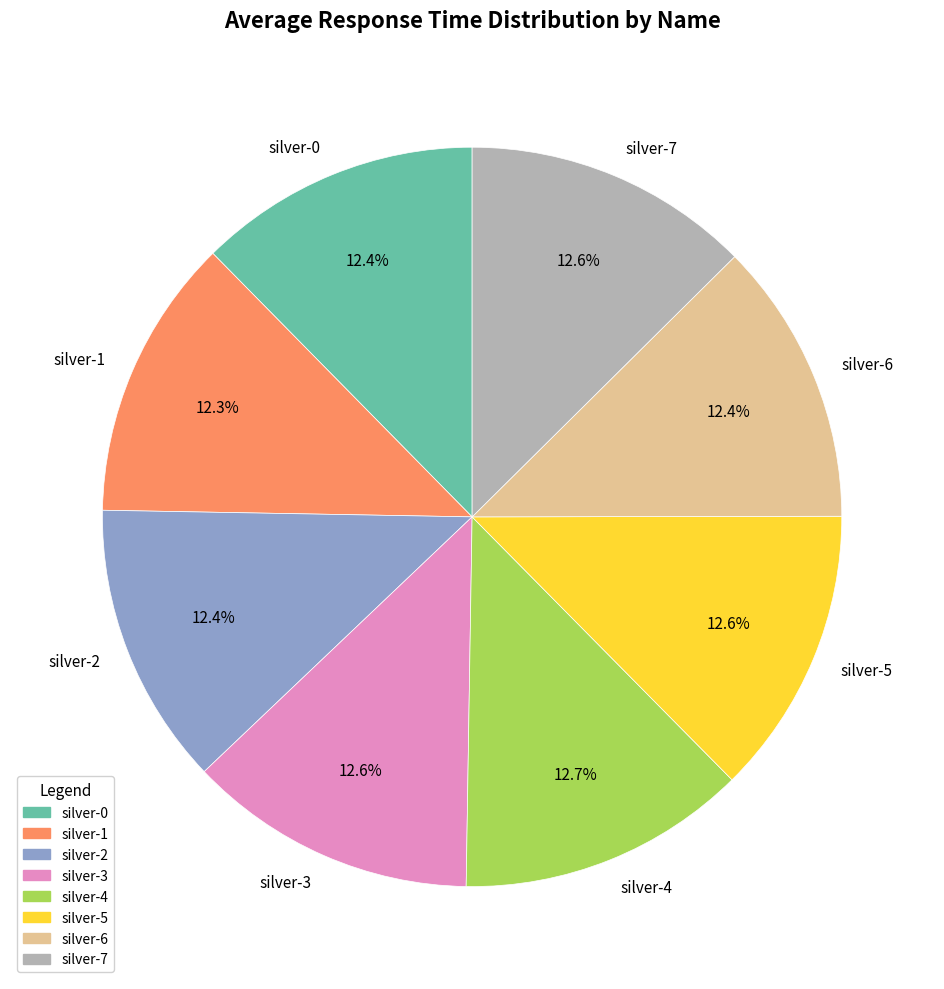

To the nearest percent, what is the average slice percentage?

12%